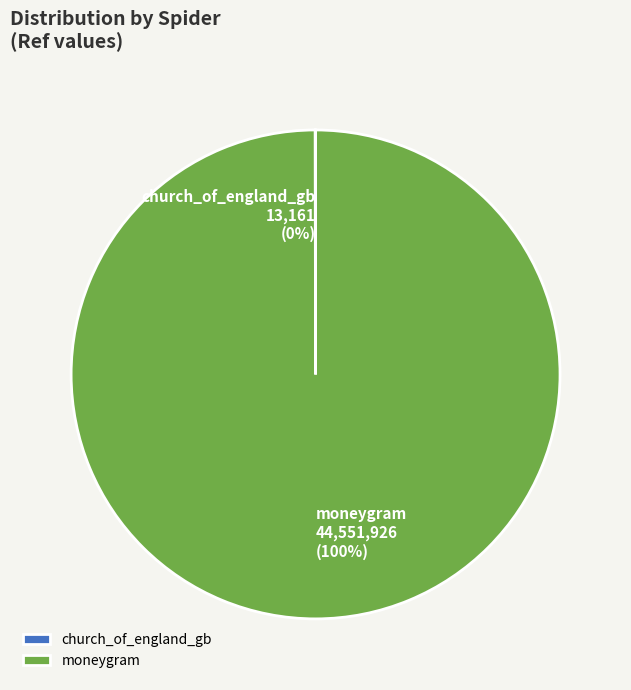

To the nearest percent, what is the difference between the largest and smallest slice percentages?

100%